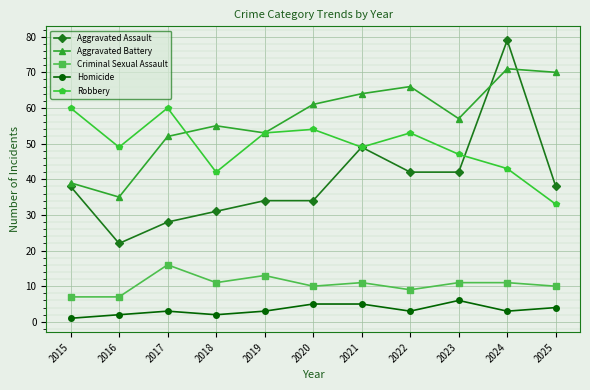

The Aggravated Battery series shows 90 at 2019. True or false?

False